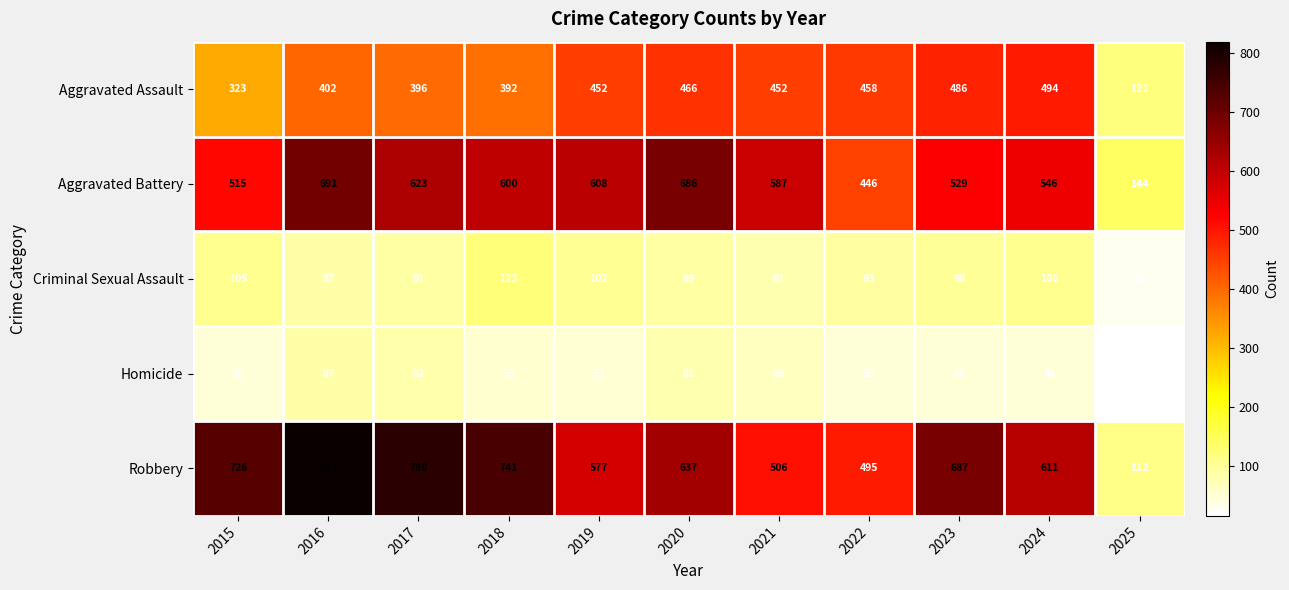

What is the highest value of the Aggravated Battery series?

691